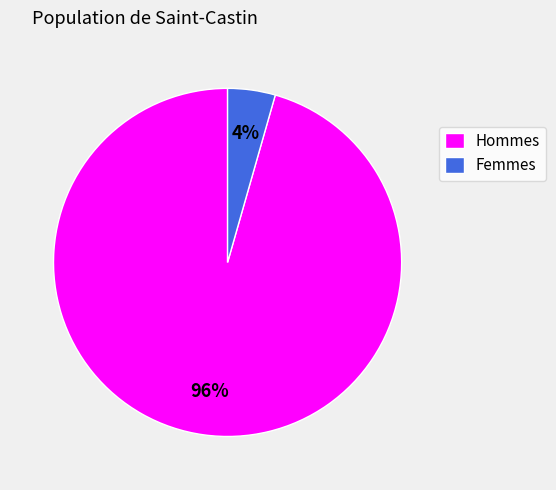

Does any single category account for the majority?

Yes